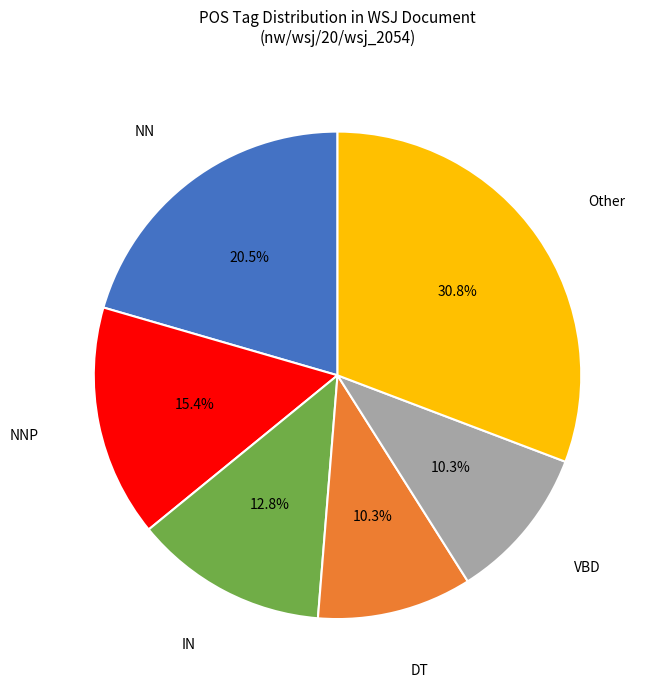

Is there a majority slice in this chart?

No